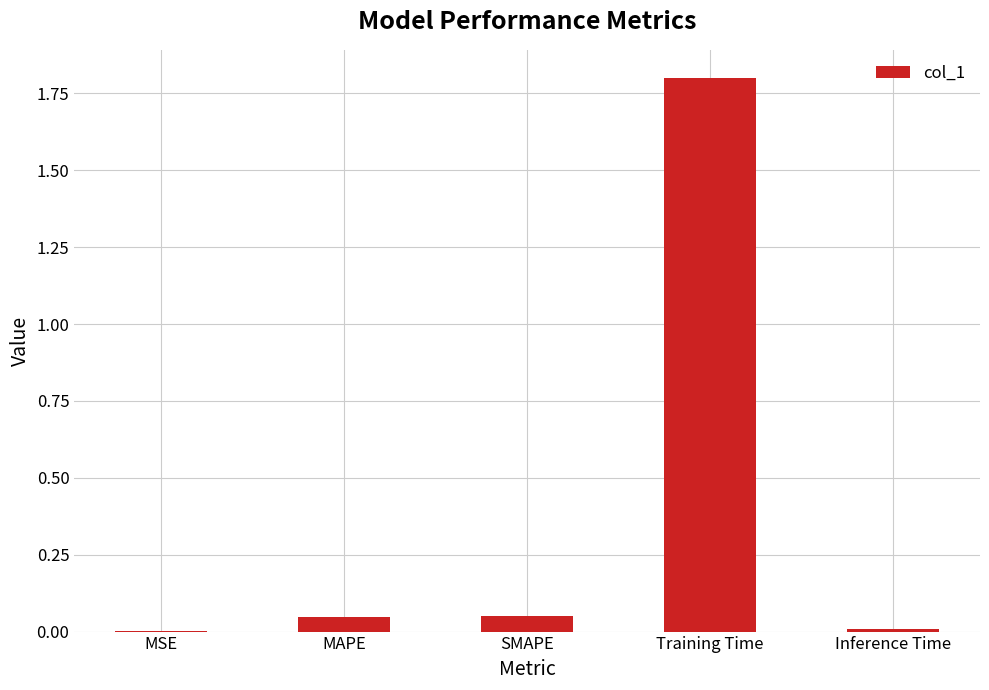

The value at MAPE is 0.0. True or false?

True